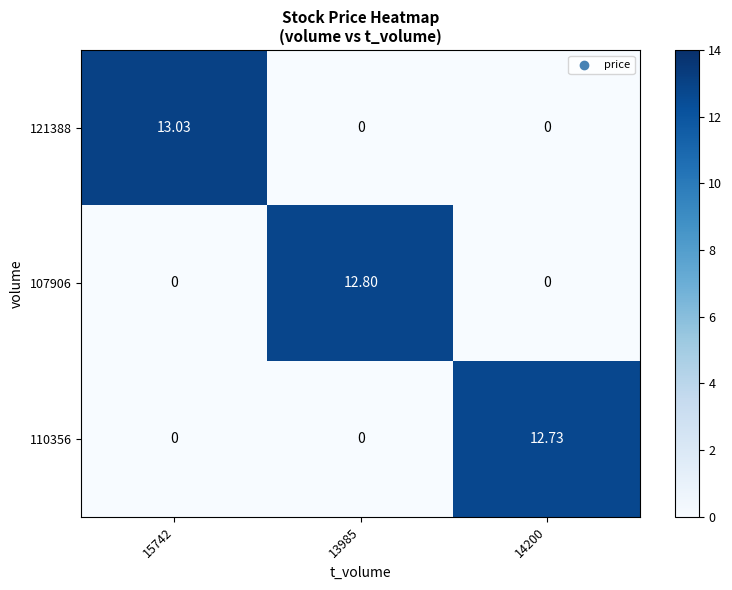

How many categories are shown in the chart?

3